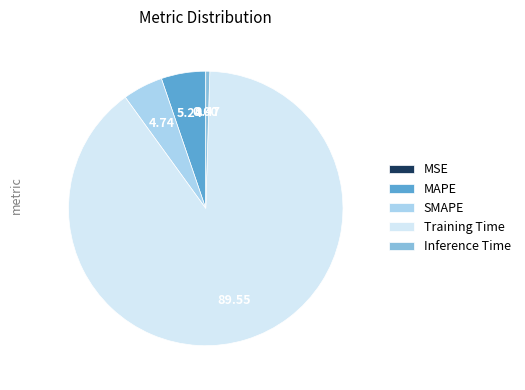

Which slice represents more than half of the pie?

Training Time